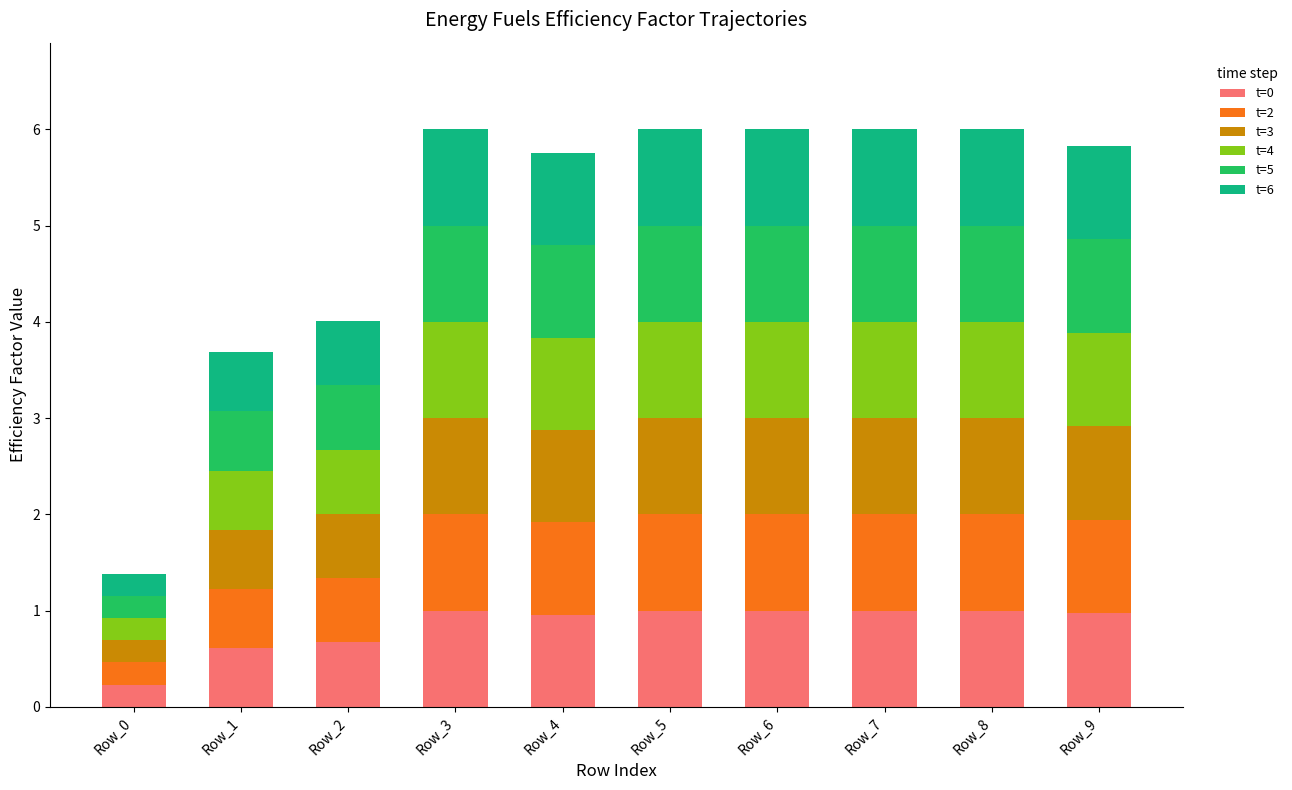

What is the total value across all series at Row_4?

5.8